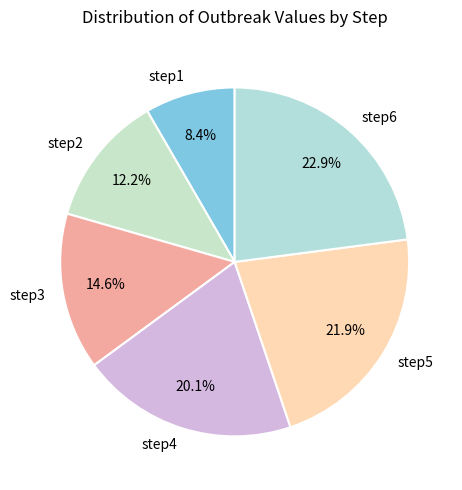

True or false: step3 accounts for 24% of the total.

False